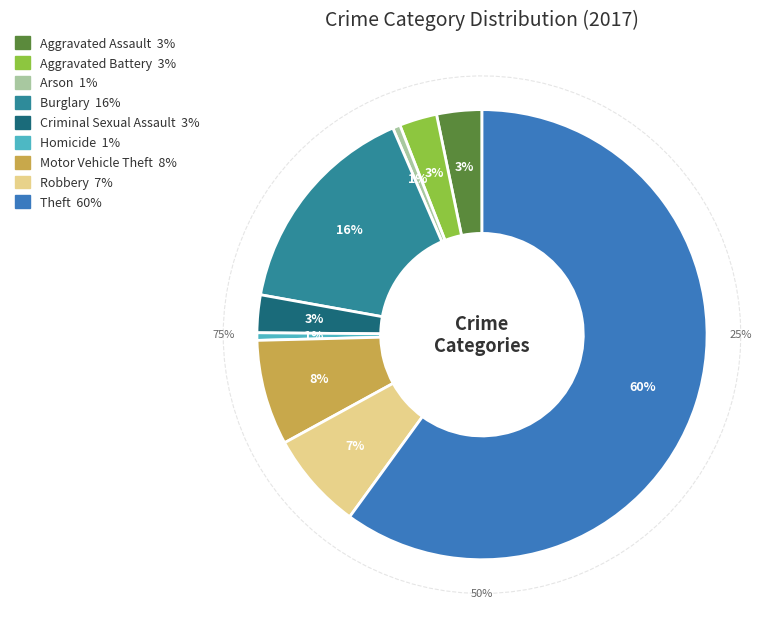

What percentage is NOT represented by Criminal Sexual Assault?

97.3%